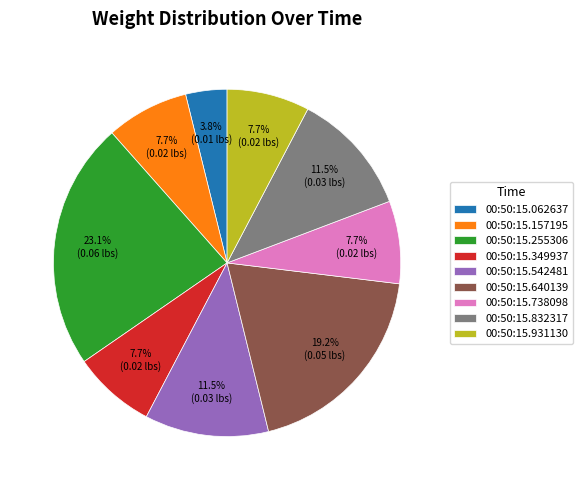

What percentage is the 00:50:15.931130 slice, to the nearest percent?

8%